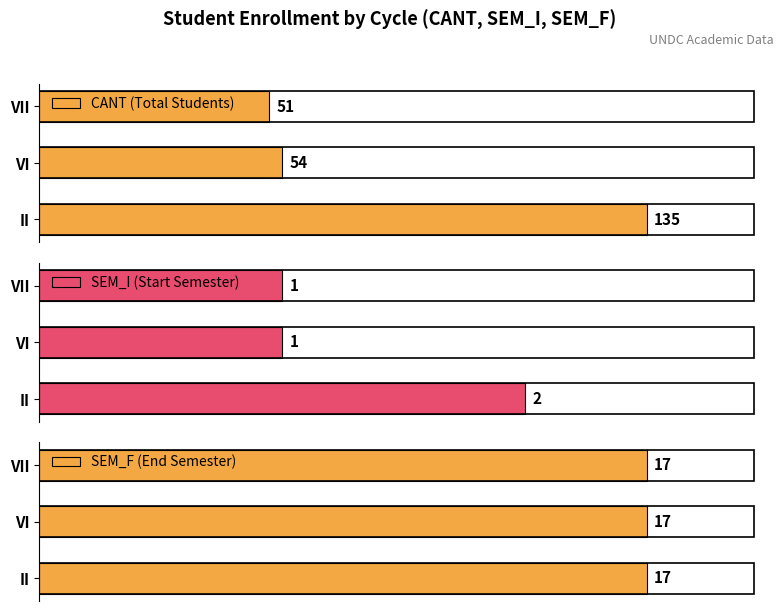

List the labels in order of CANT (Total Students) value, largest first.

II, VI, VII